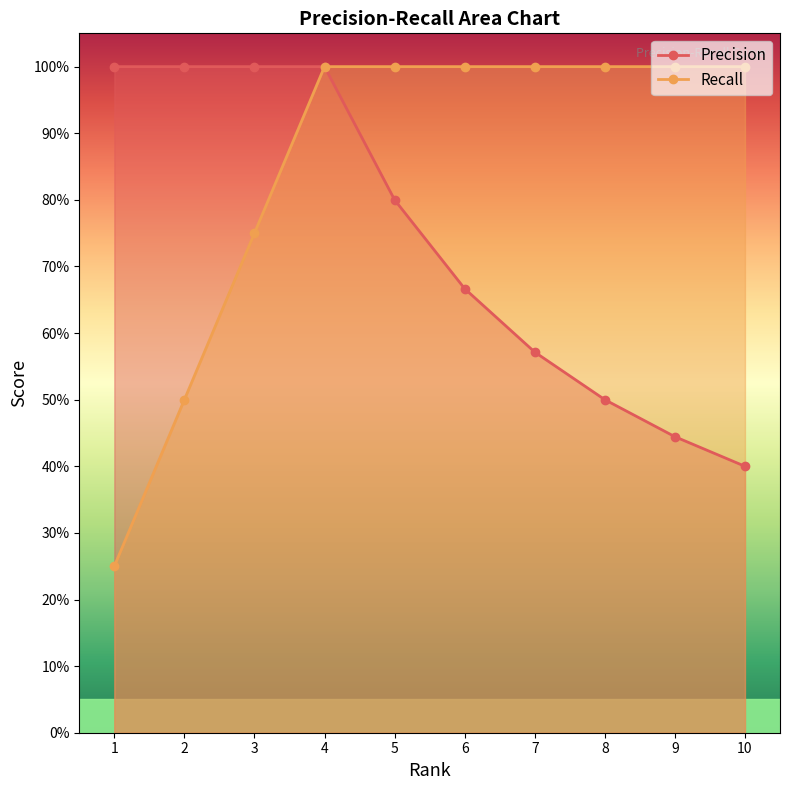

At which category is the sum across all series the highest?

4